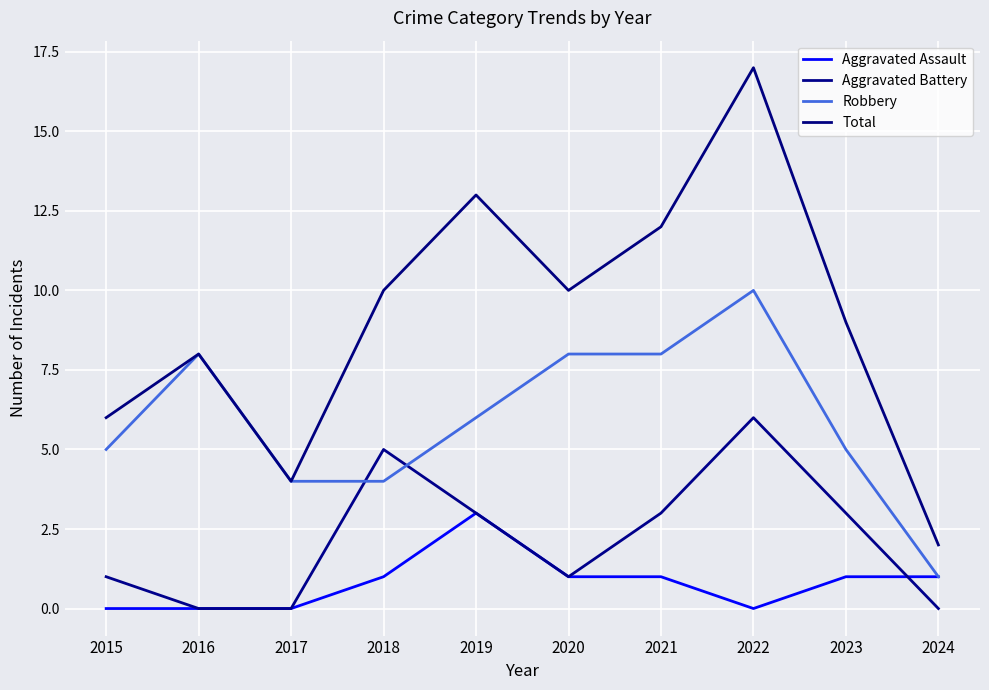

True or false: Total and Aggravated Battery cross at least once.

False